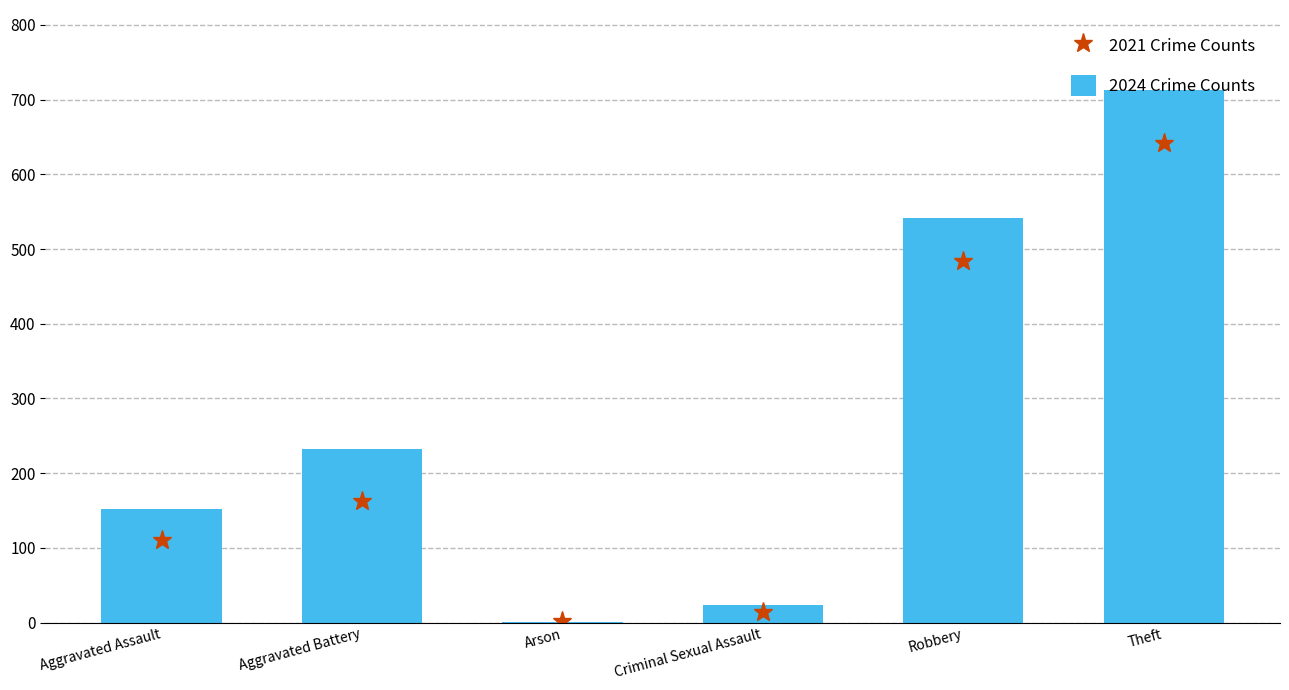

What is the label of the 5th bar from the right?

Aggravated Battery